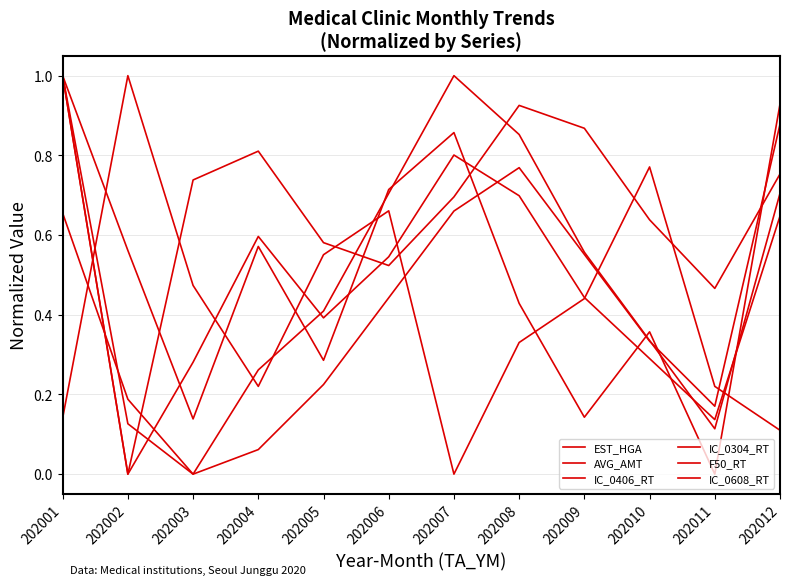

Does the chart display data point markers on the line(s)?

No